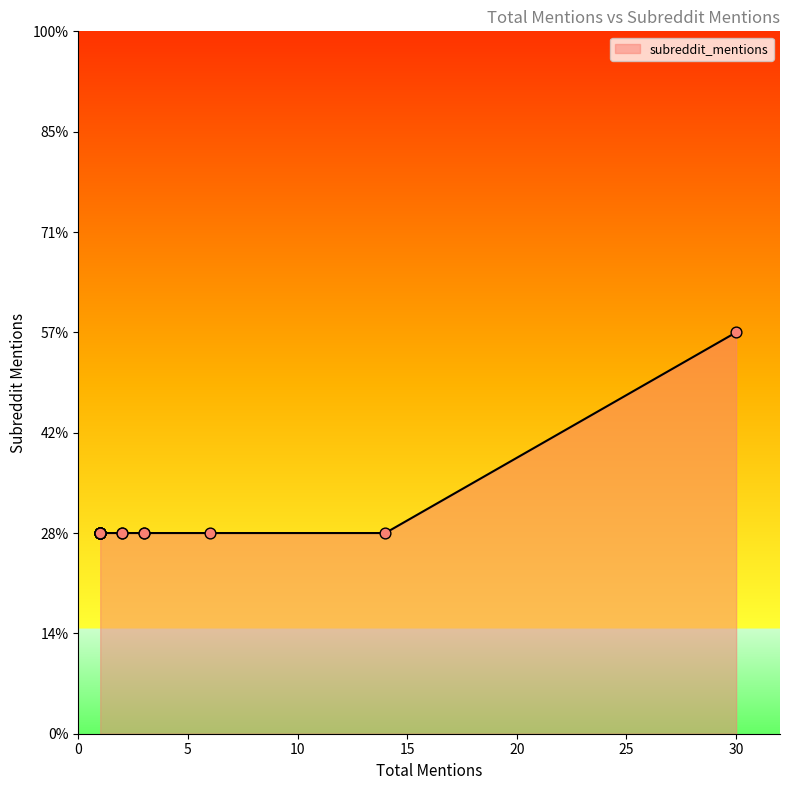

Between 1 and 1, which is larger?

1